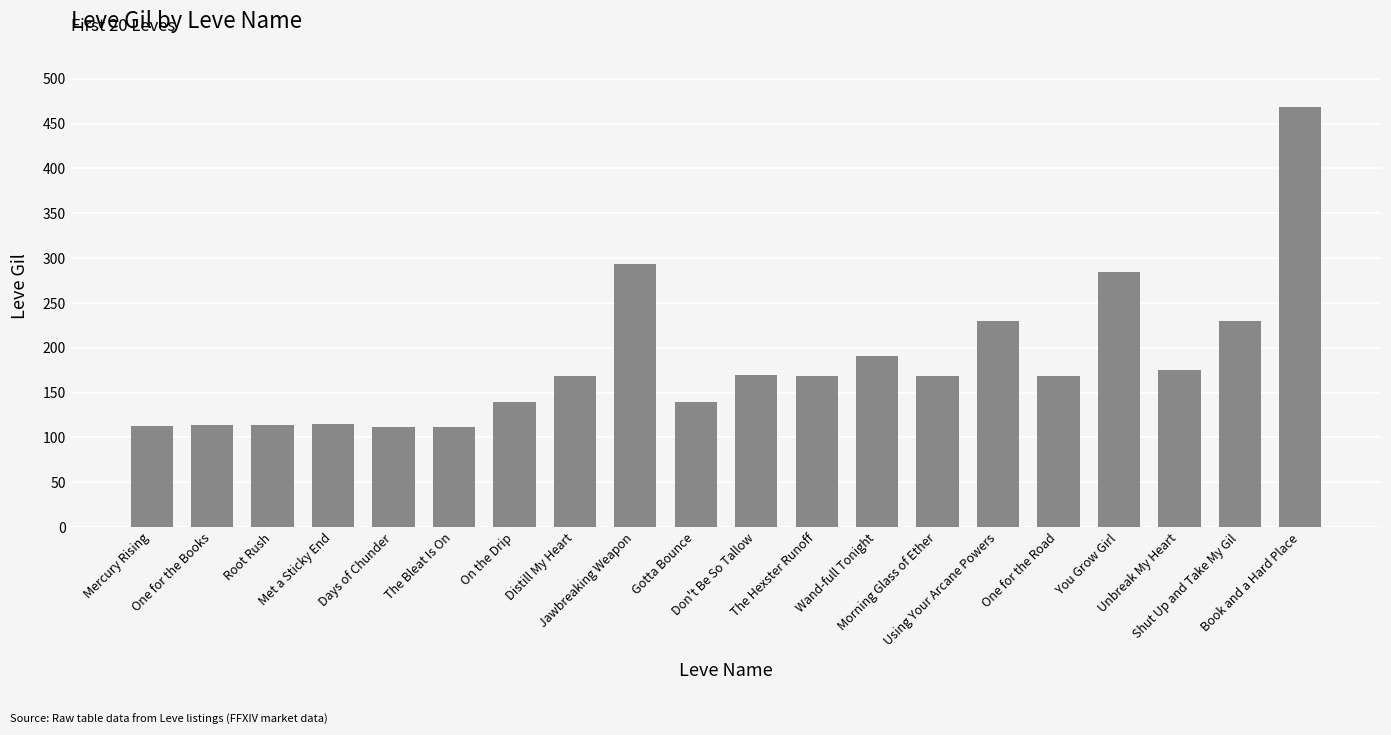

How many series are shown in this chart?

1